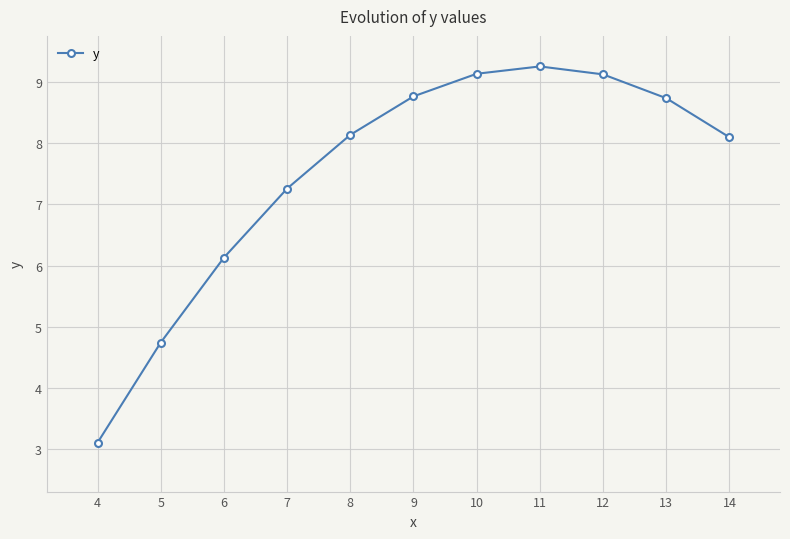

What is the difference between the maximum and second lowest values?

4.5